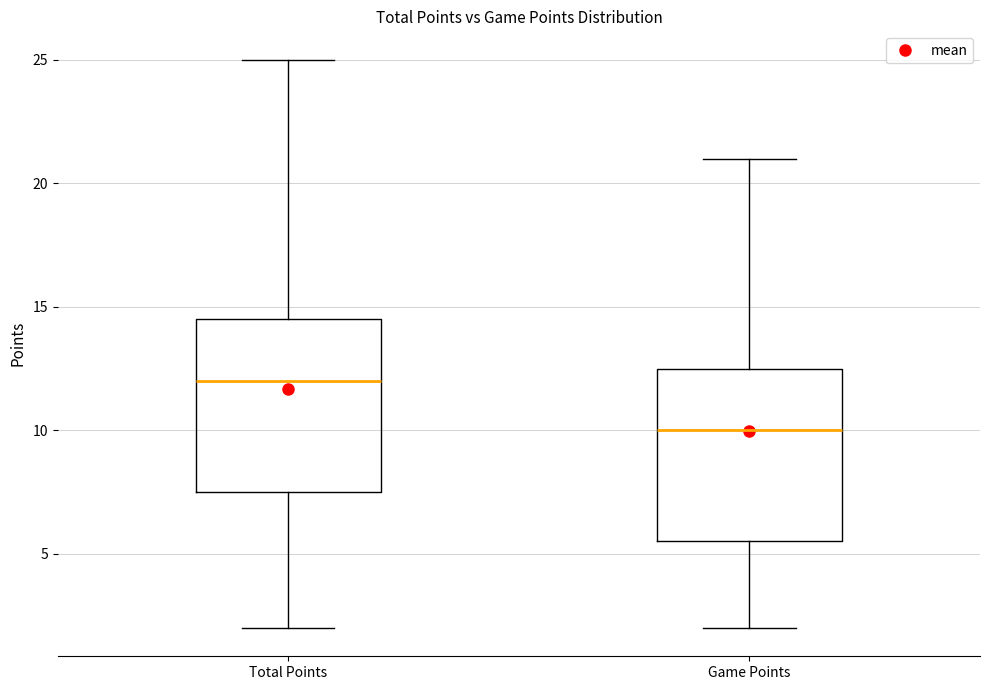

Reading left to right, read every box against the y-axis: the position of its median line, the range the box covers, and the ends of its whiskers. The values are not printed on the chart, so give them approximately, as read against the axis.

Total Points: median 12.0, box 7.5 to 14.5, whiskers 2.0 to 25.0
Game Points: median 10.0, box 5.5 to 12.5, whiskers 2.0 to 21.0